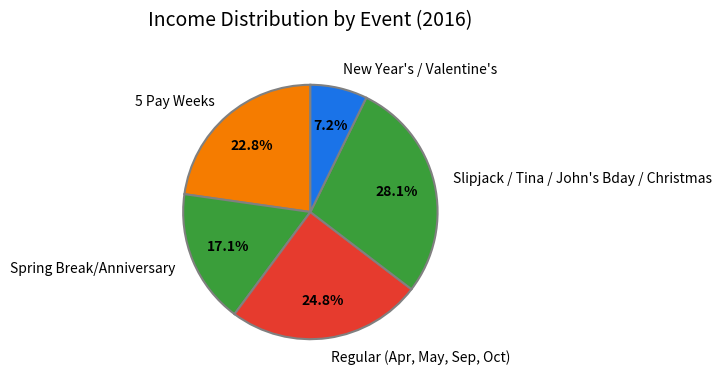

Does any single category account for the majority?

No